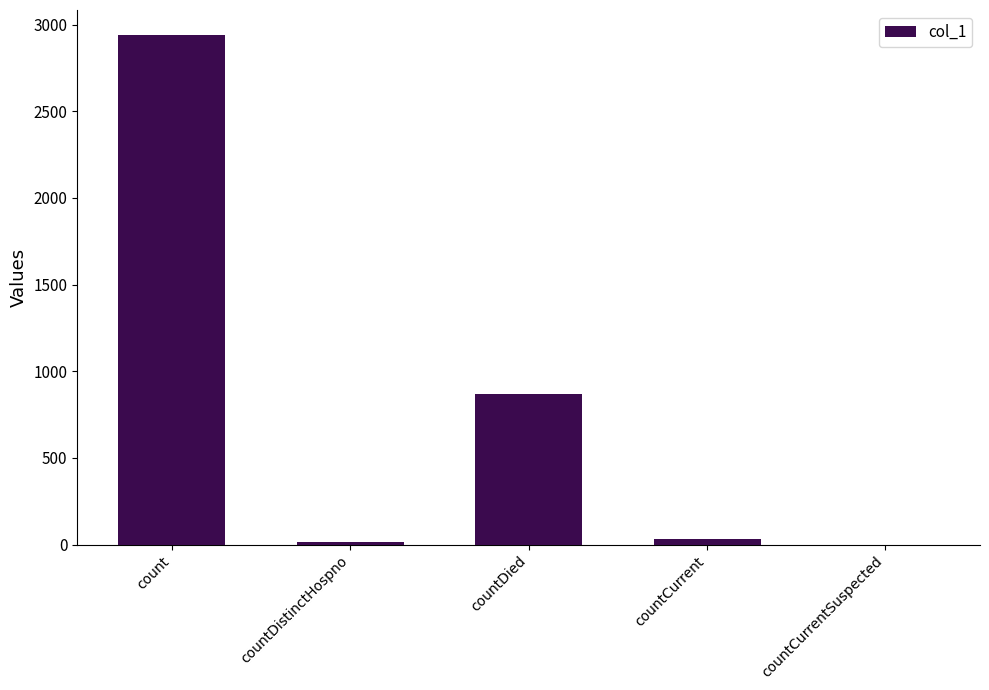

Which has a higher value, countCurrent or countDied?

countDied